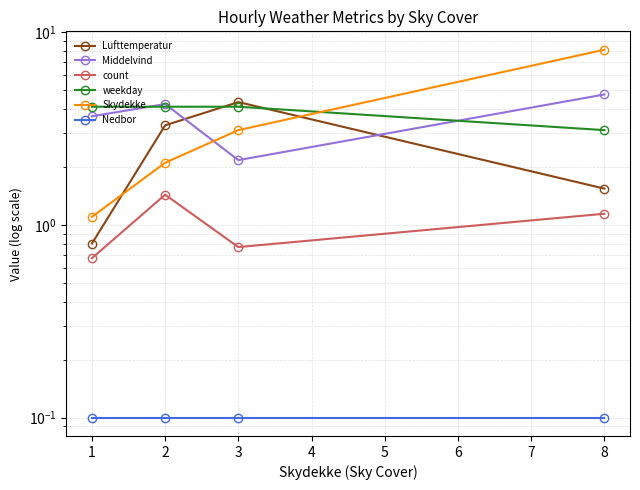

At how many categories does at least one series exceed 2?

4